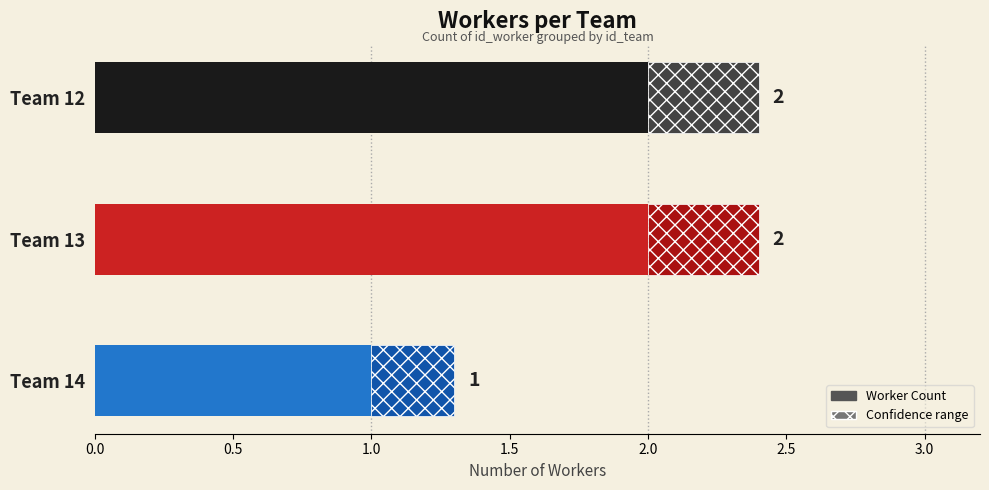

What position from the left is 0.0?

1